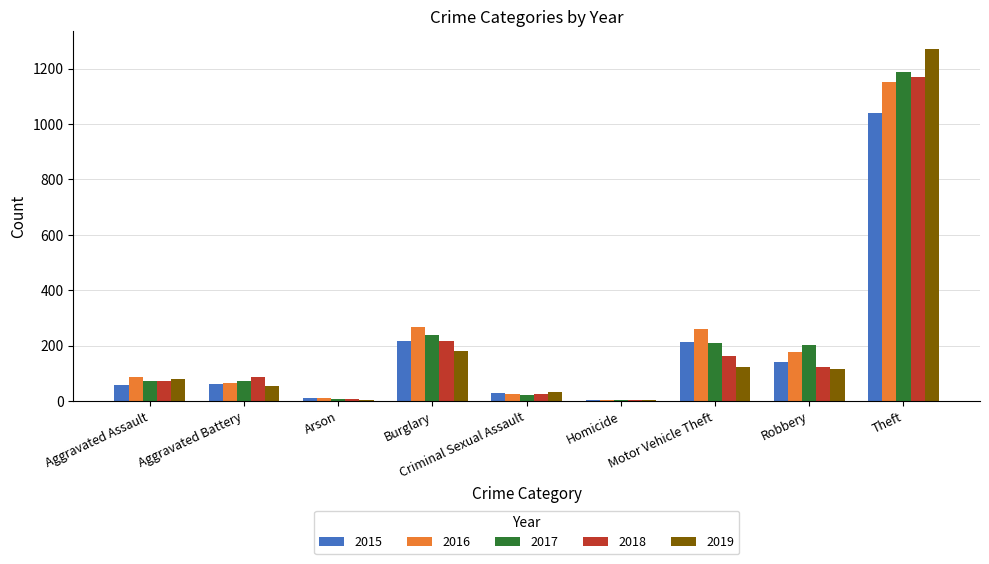

Is it true that 2015 equals 139 at Robbery?

True